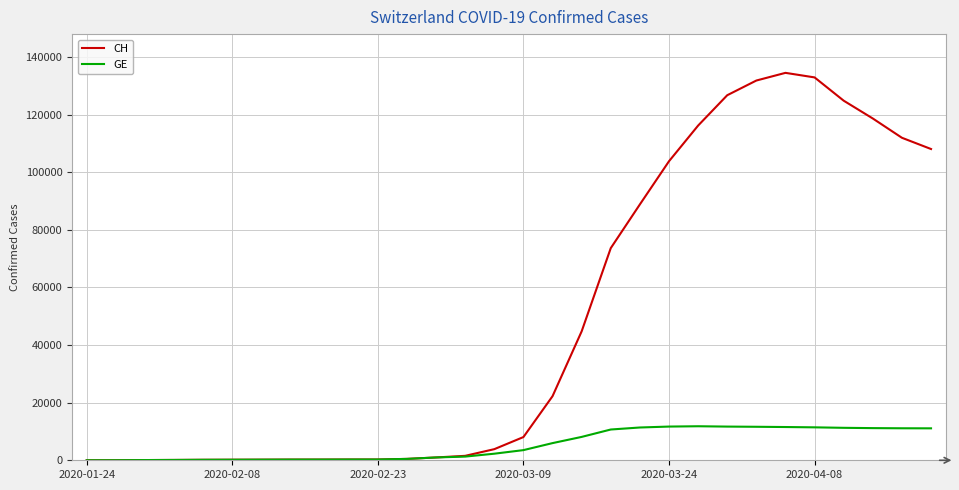

Which series has the widest spread of values?

CH